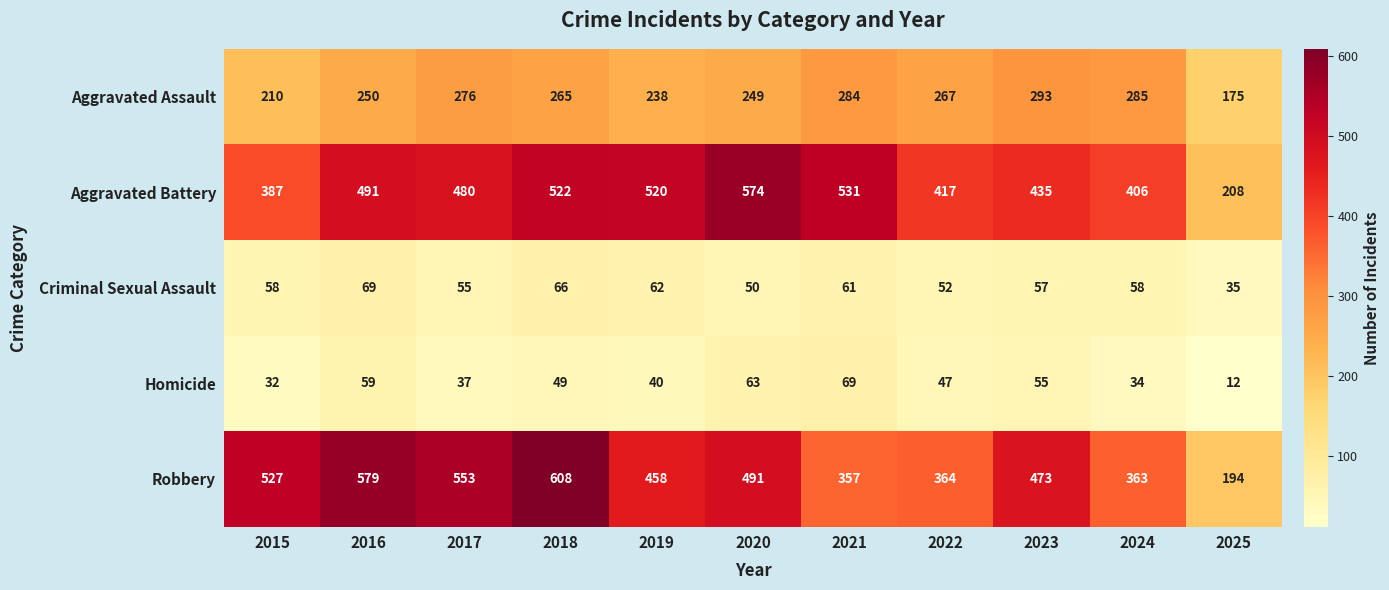

The Robbery series shows 473 at 2024. True or false?

False